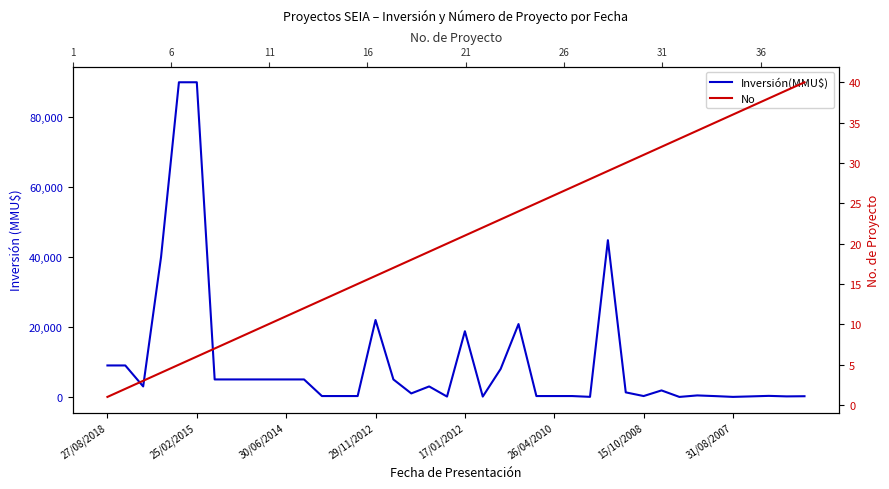

At which label is Inversión(MMU$) closest to 45000?

28